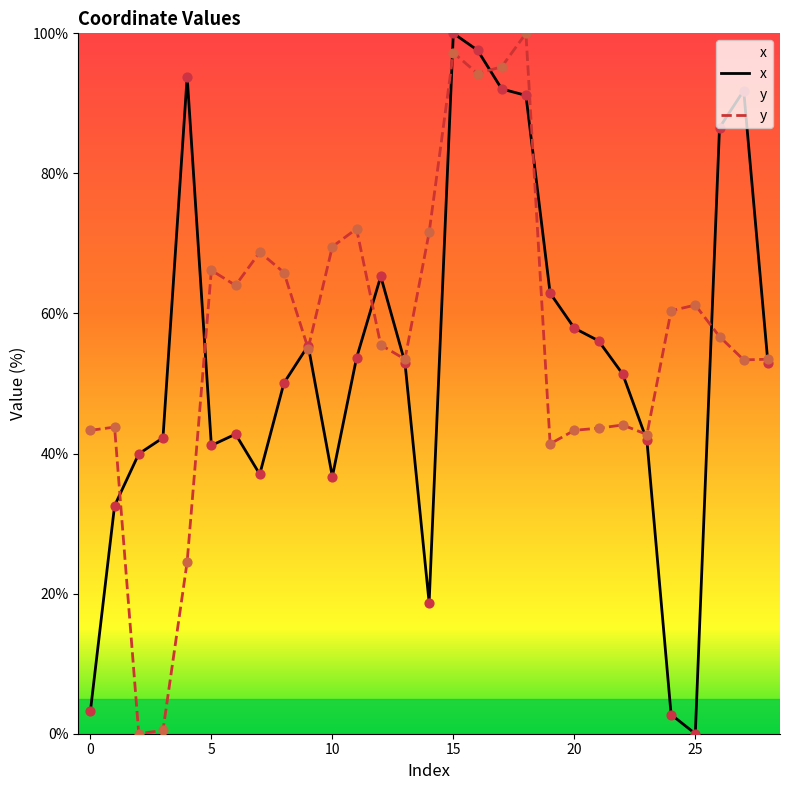

Which series reaches the minimum Y coordinate?

x